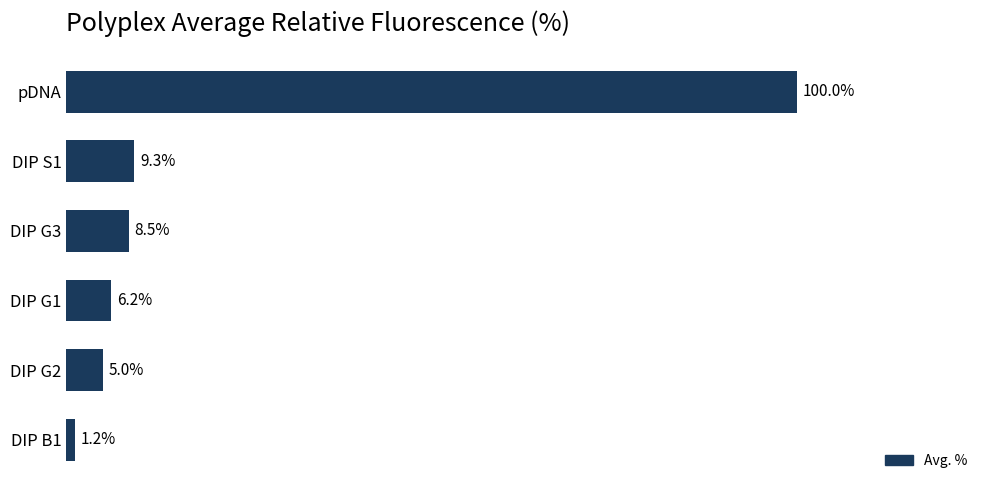

Which category has the highest value across all series?

pDNA